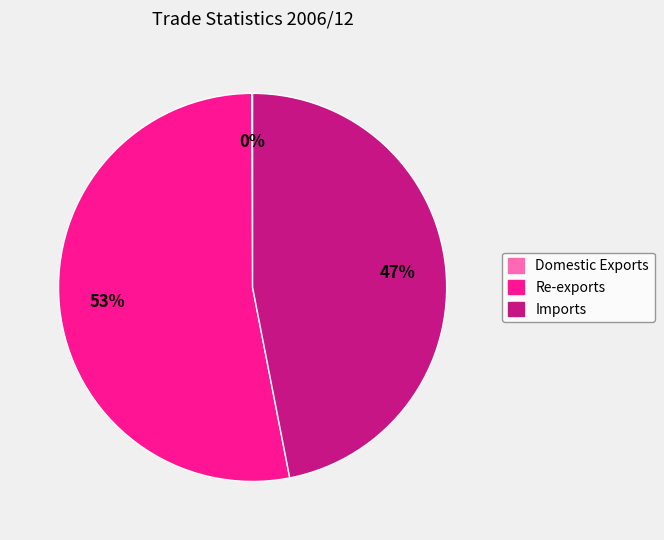

Does any single category account for the majority?

Yes